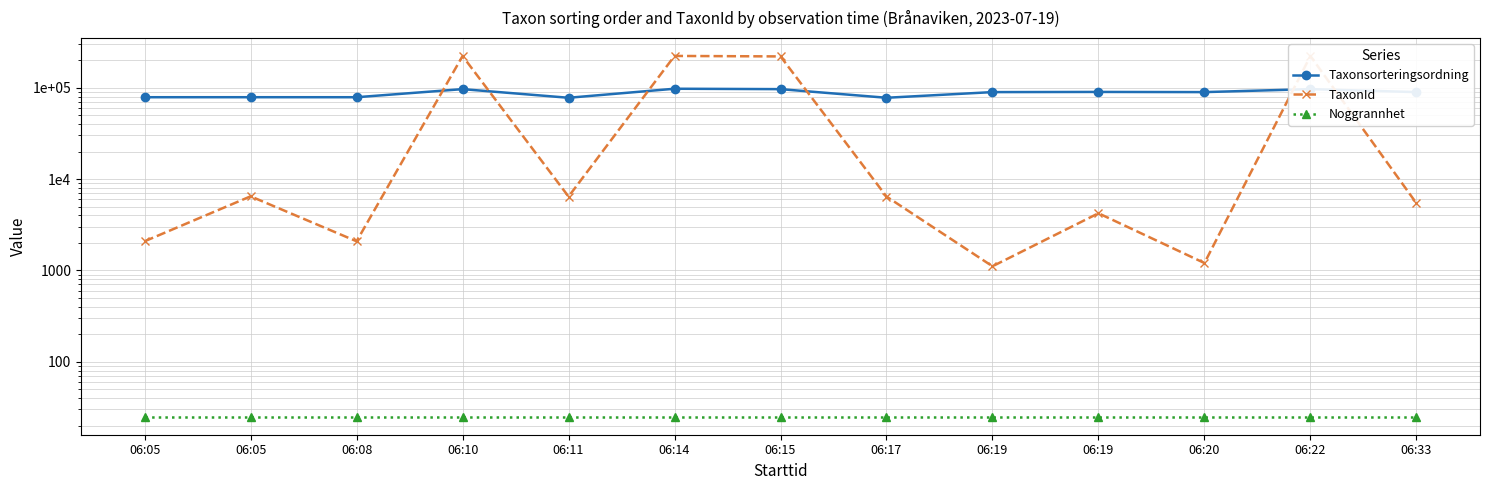

List the labels in order of Noggrannhet value, smallest first.

06:05, 06:05, 06:08, 06:10, 06:11, 06:14, 06:15, 06:17, 06:19, 06:19, 06:20, 06:22, 06:33